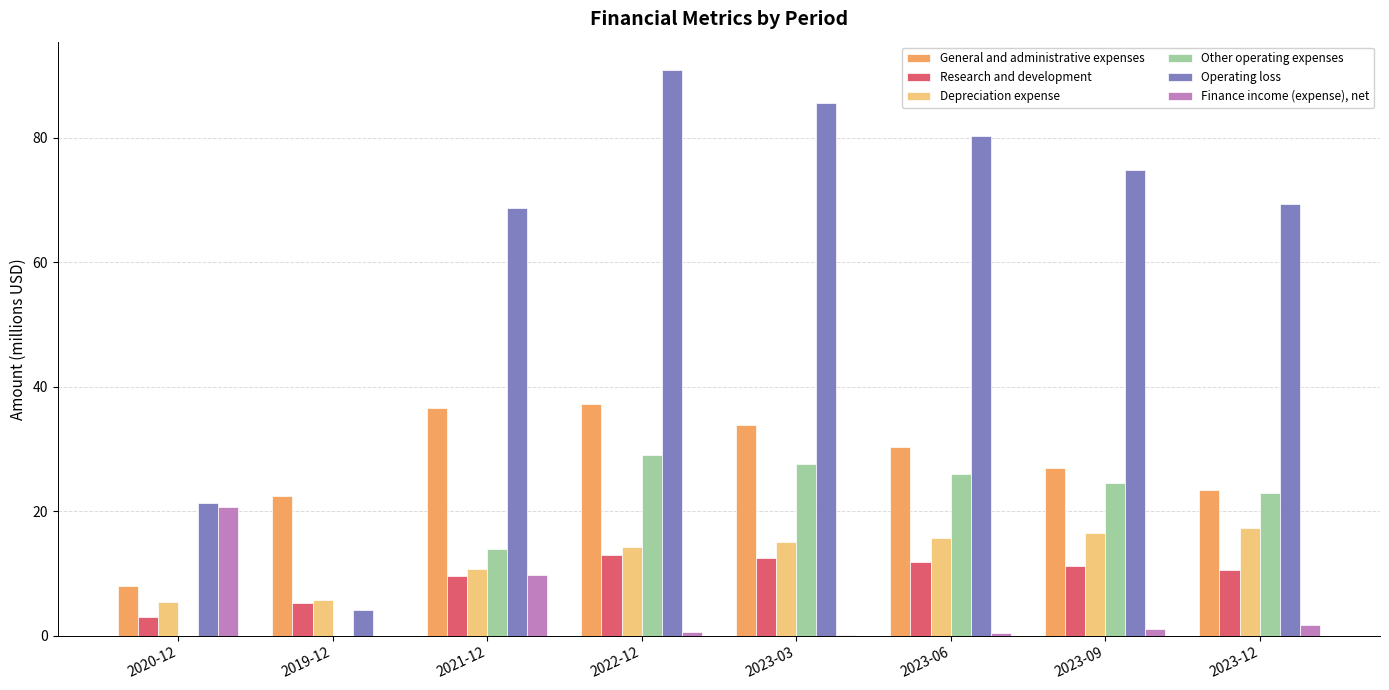

Are the bars grouped side by side (vs. stacked)?

Yes